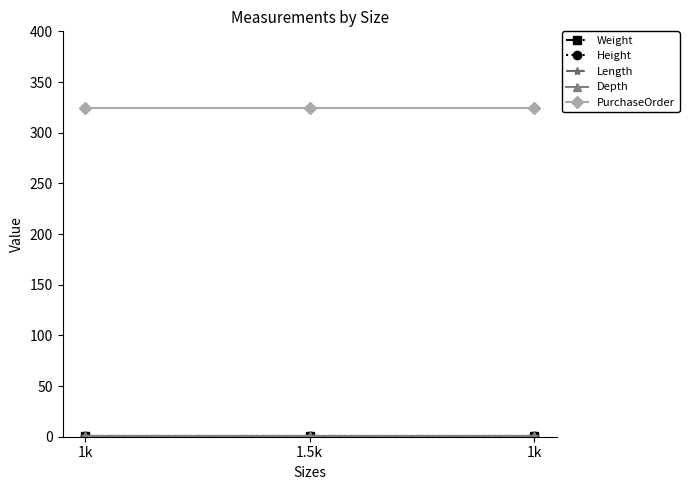

List the series in order of their peak value, highest first.

PurchaseOrder, Weight, Height, Length, Depth